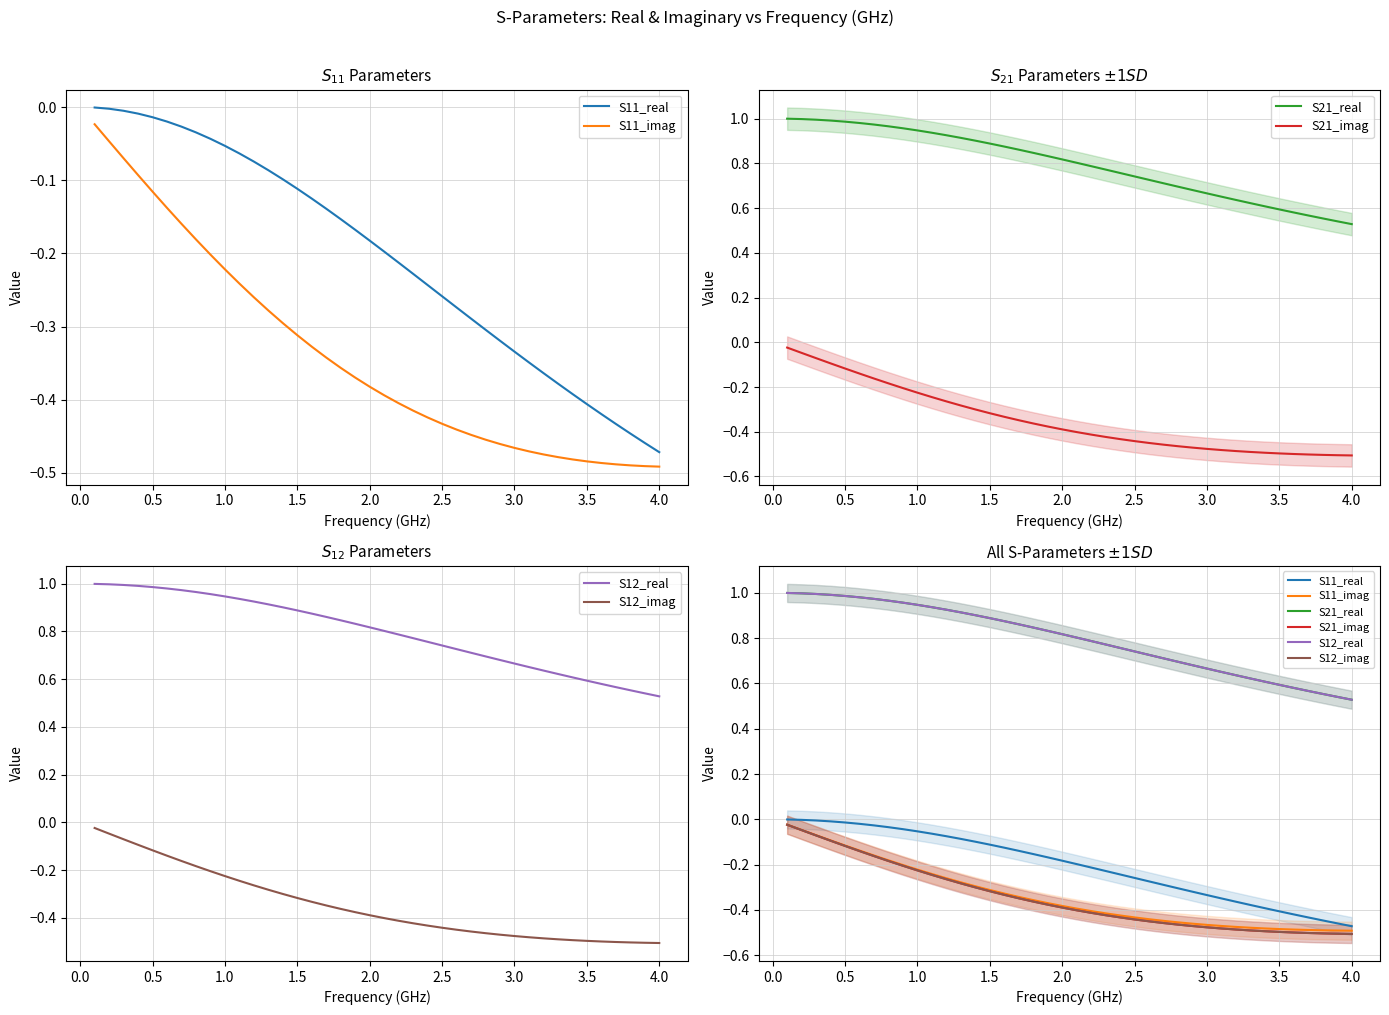

What are all the series names shown in the legend?

S11_real, S11_imag, S21_real, S21_imag, S12_real, S12_imag